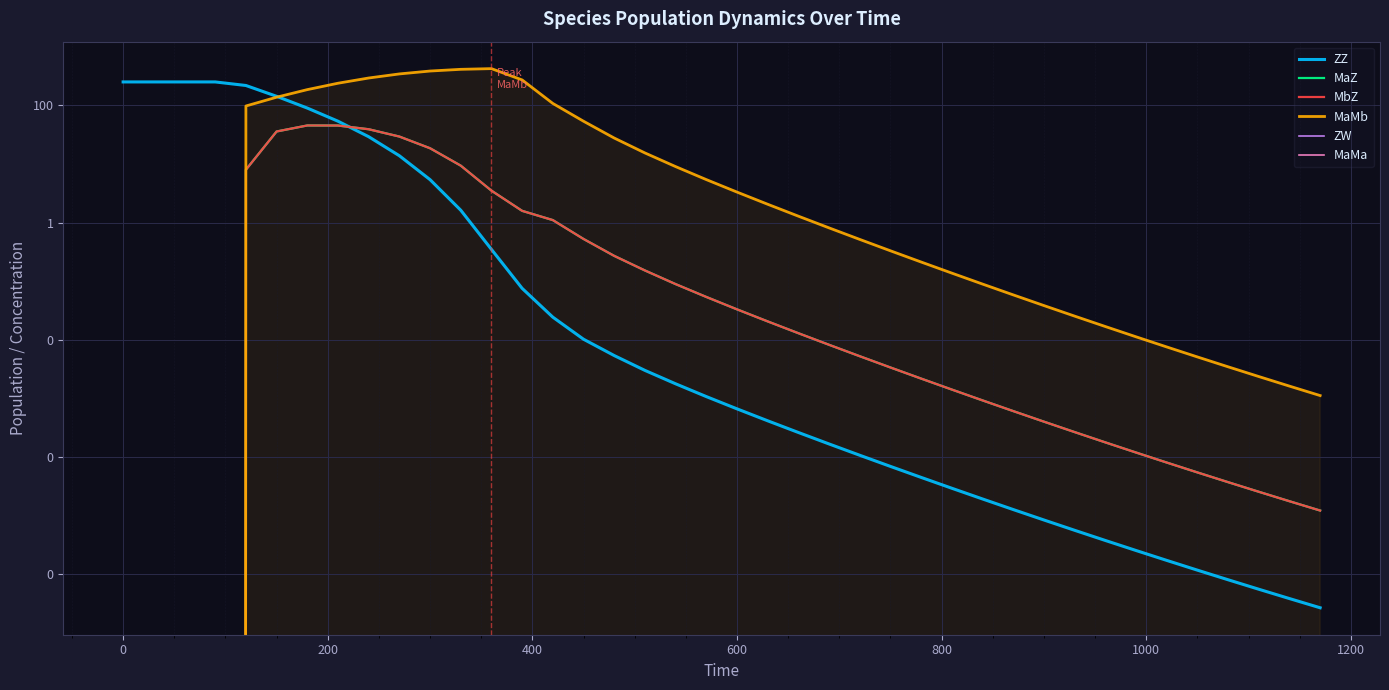

What are all the series names shown in the legend?

ZZ, MaZ, MbZ, MaMb, ZW, MaMa